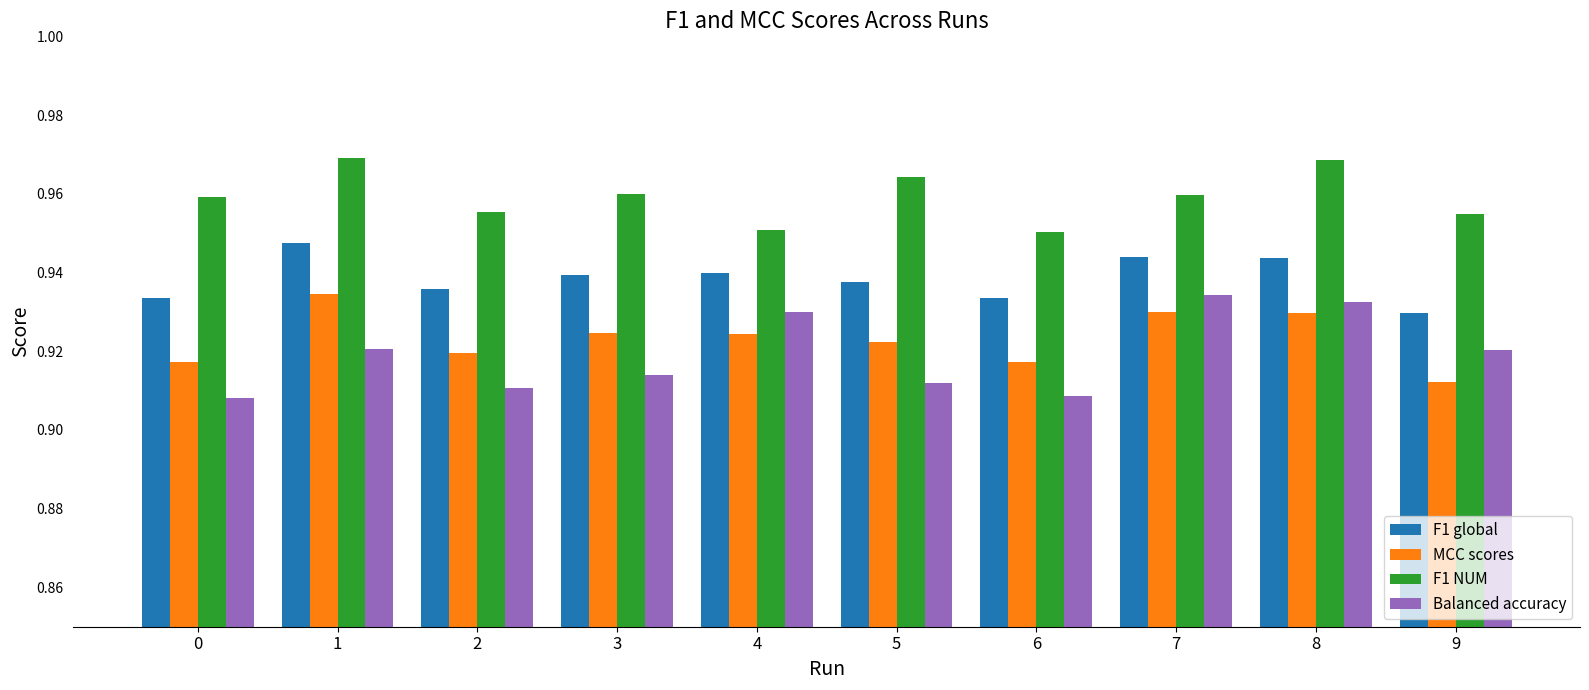

Is the value of F1 global at 5 greater than the value of Balanced accuracy at 2?

Yes